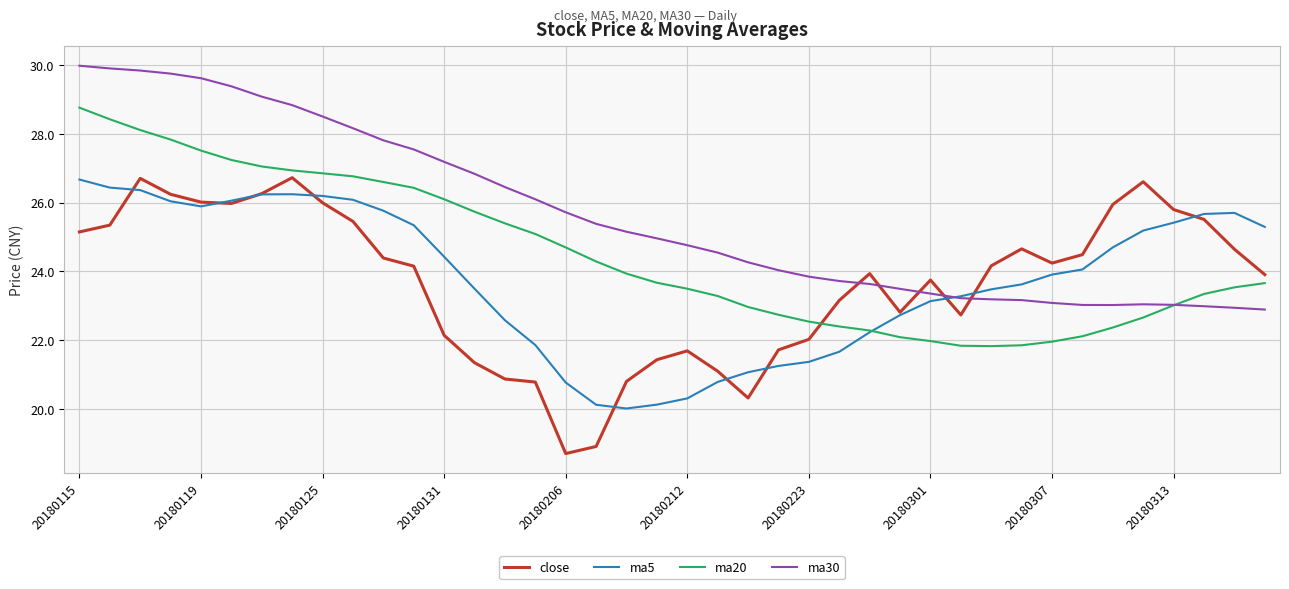

Does the chart have visible grid lines?

Yes